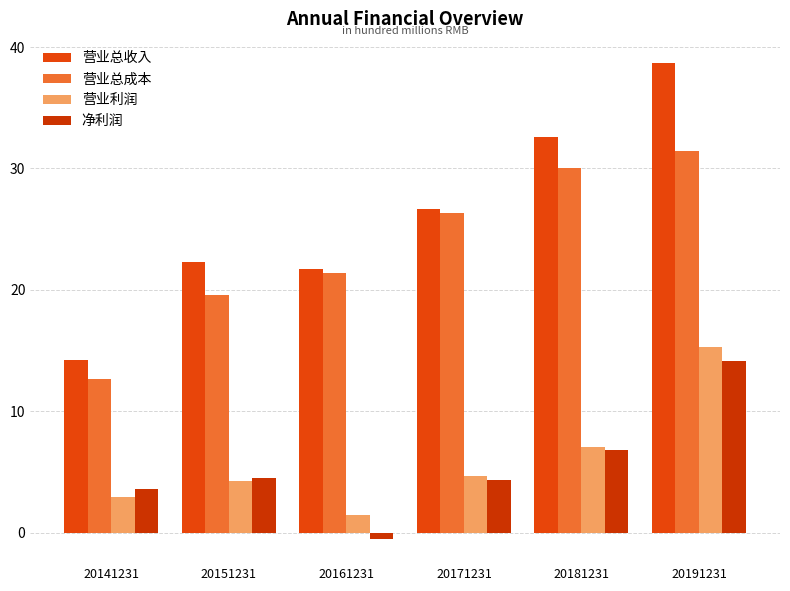

What are all the series names shown in the legend?

营业总收入, 营业总成本, 营业利润, 净利润